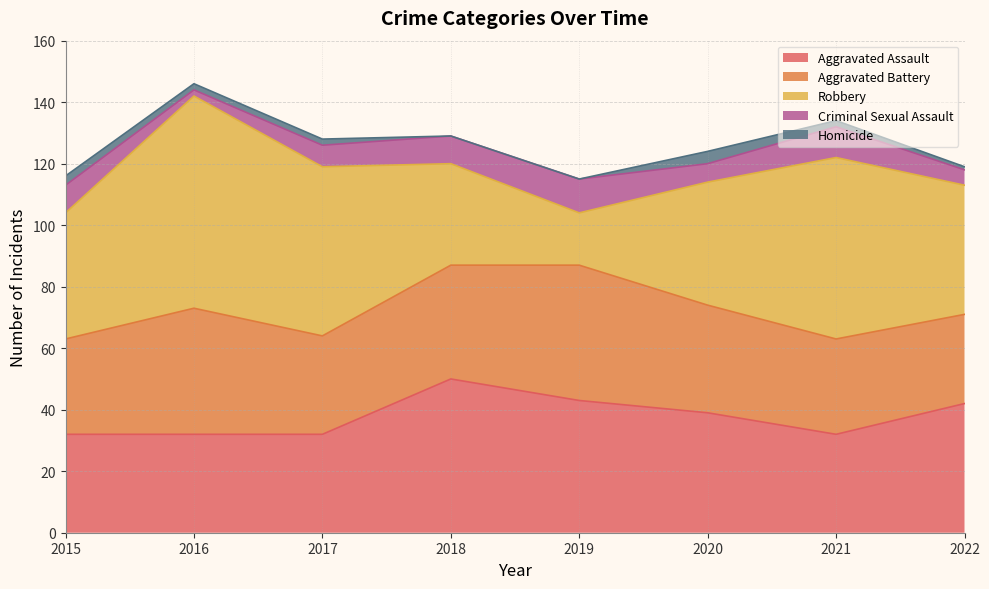

The Homicide series shows 2 at 2019. True or false?

False